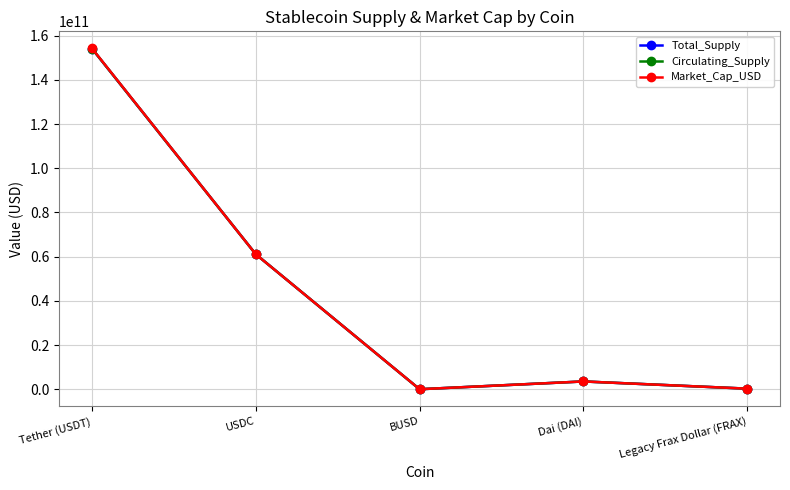

Where is the first local maximum for Total_Supply?

Dai (DAI)